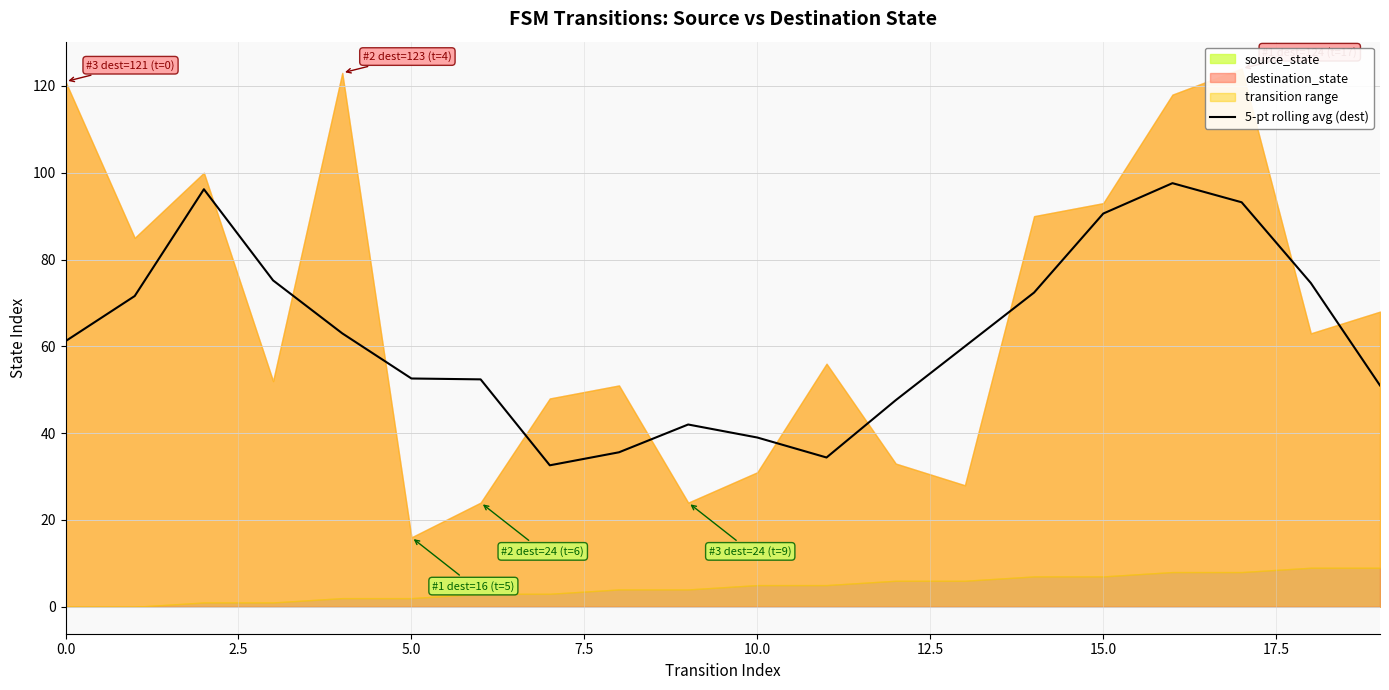

What is the highest value of the 5-pt rolling avg (dest) series?

97.6